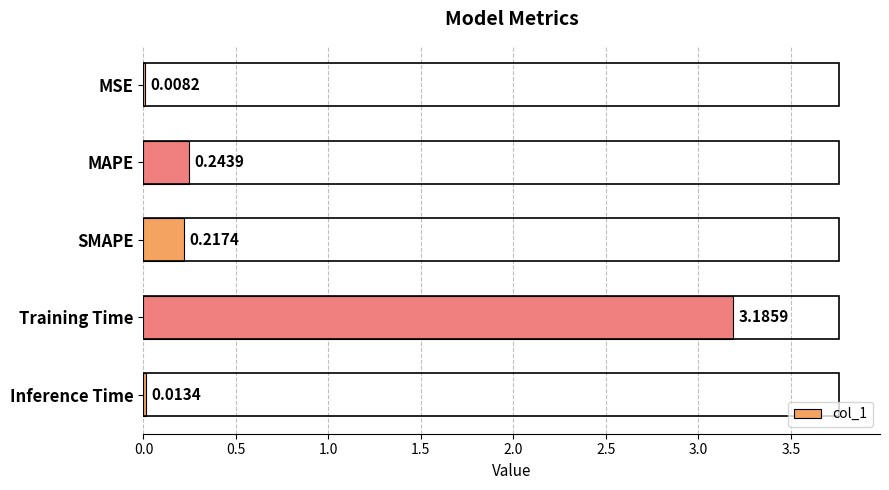

What is the change in value from MSE to MAPE?

+0.2